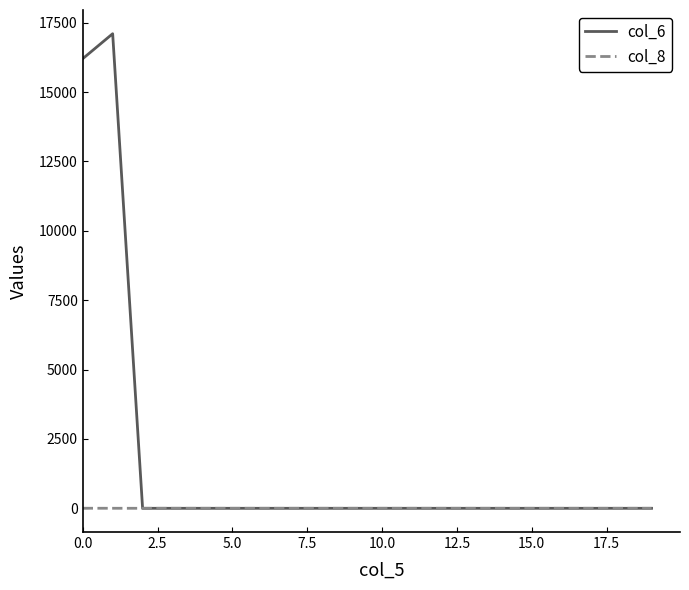

What are all the series names shown in the legend?

col_6, col_8